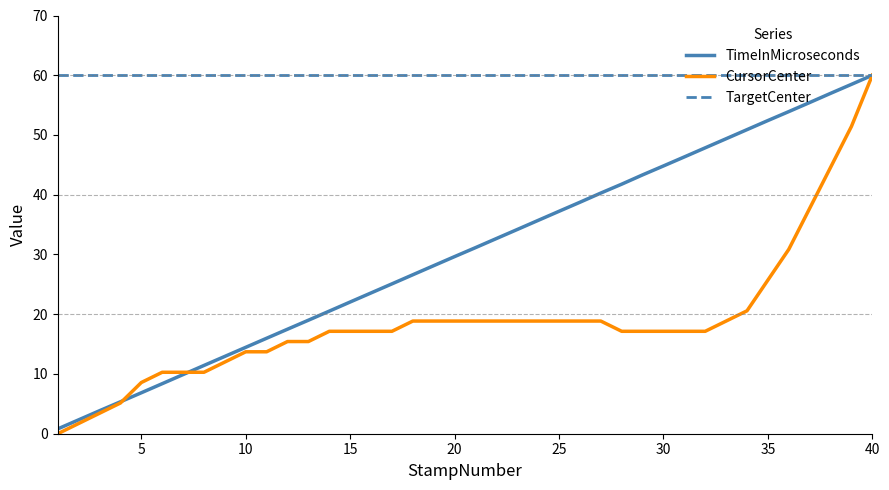

Reading right to left, extract all data points from this chart.

TimeInMicroseconds: 60.0	58.5	57.0	55.4	53.9	52.4	50.9	49.4	47.9	46.3	44.8	43.3	41.8	40.3	38.7	37.2	35.7	34.2	32.7	31.1	29.6	28.1	26.6	25.1	23.6	22.0	20.5	19.0	17.5	16.0	14.5	12.9	11.4	9.9	8.4	6.9	5.3	3.9	2.3	0.8
CursorCenter: 60.0	51.4	44.6	37.7	30.9	25.7	20.6	18.9	17.1	17.1	17.1	17.1	17.1	18.9	18.9	18.9	18.9	18.9	18.9	18.9	18.9	18.9	18.9	17.1	17.1	17.1	17.1	15.4	15.4	13.7	13.7	12.0	10.3	10.3	10.3	8.6	5.1	3.4	1.7	0.0
TargetCenter: 60.0	60.0	60.0	60.0	60.0	60.0	60.0	60.0	60.0	60.0	60.0	60.0	60.0	60.0	60.0	60.0	60.0	60.0	60.0	60.0	60.0	60.0	60.0	60.0	60.0	60.0	60.0	60.0	60.0	60.0	60.0	60.0	60.0	60.0	60.0	60.0	60.0	60.0	60.0	60.0